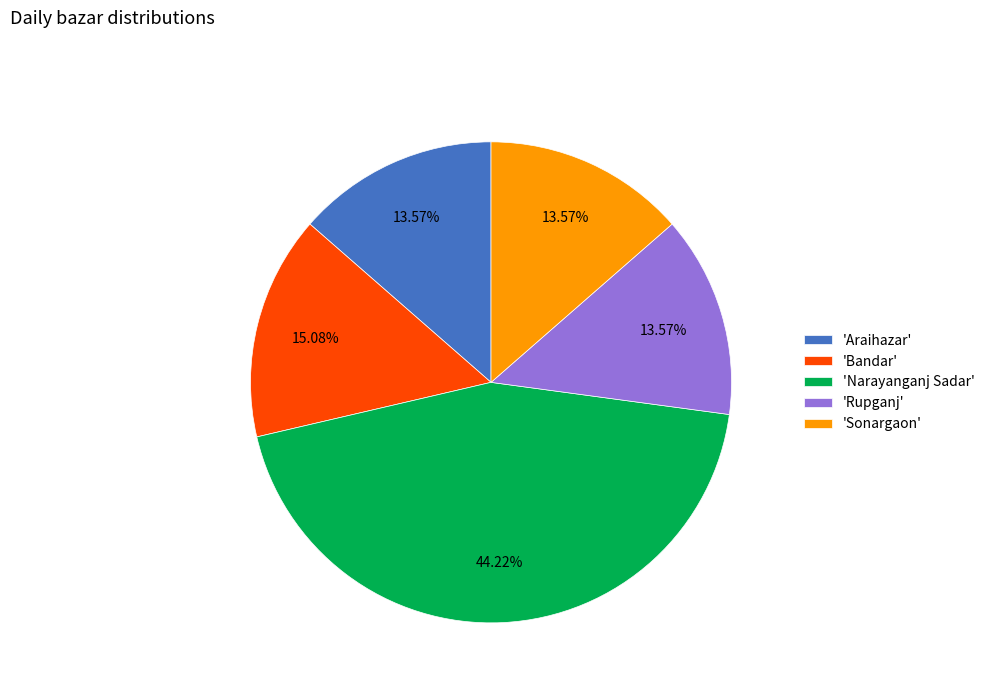

What is the largest slice in the pie chart?

'Narayanganj Sadar'